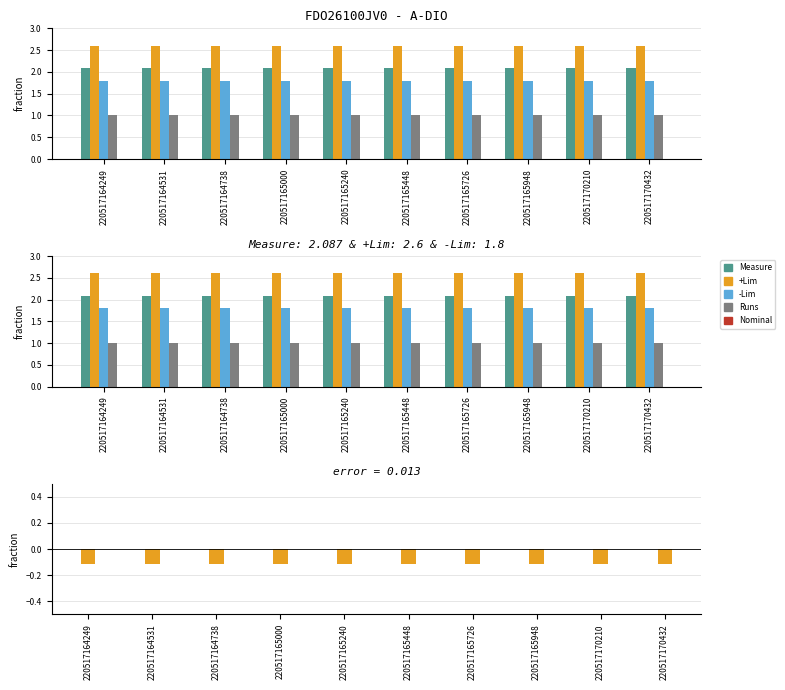

At 220517164249, list the series in order from largest to smallest.

+Lim, Measure, -Lim, Runs, Nominal, error